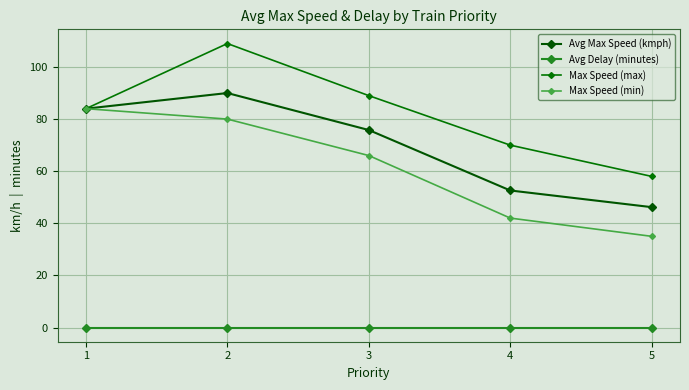

At which label is Max Speed (max) closest to 83?

1